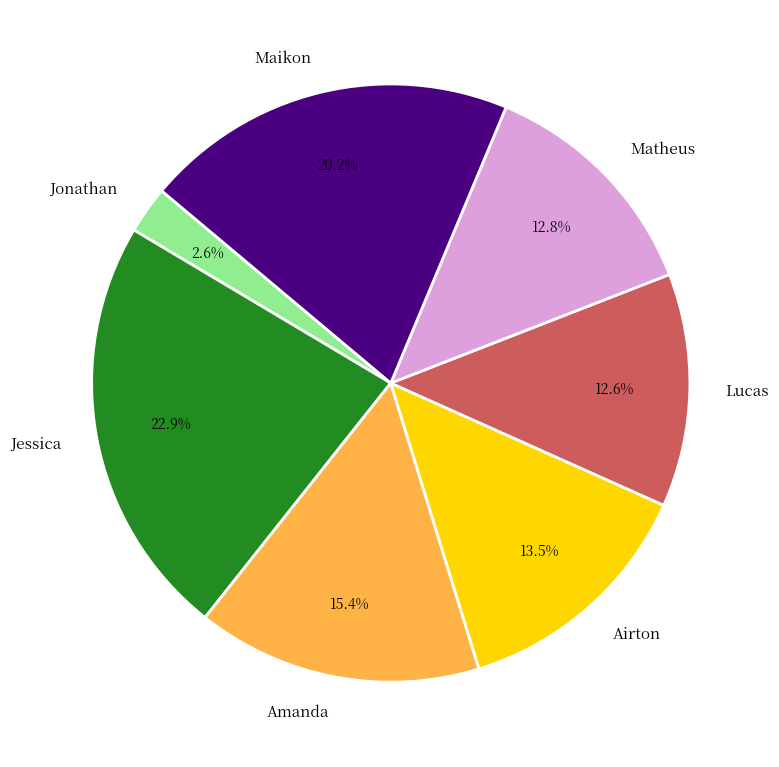

What is the ratio of the value at Airton to the value at Lucas?

1.1